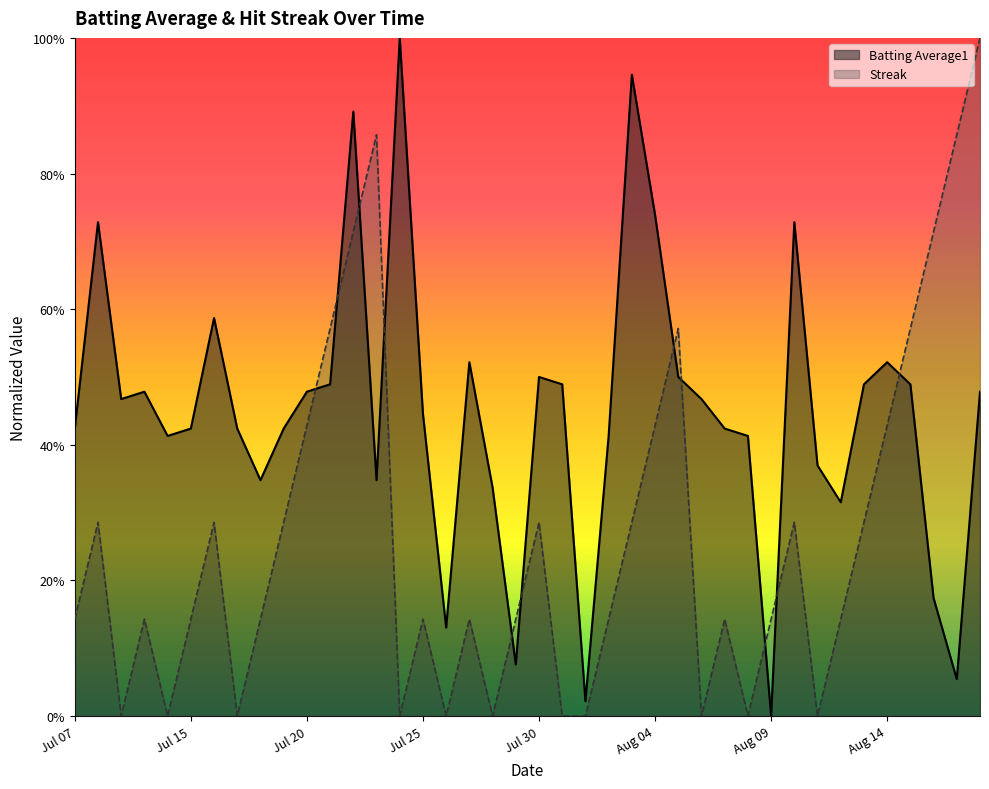

Count the number of categories in the chart.

40